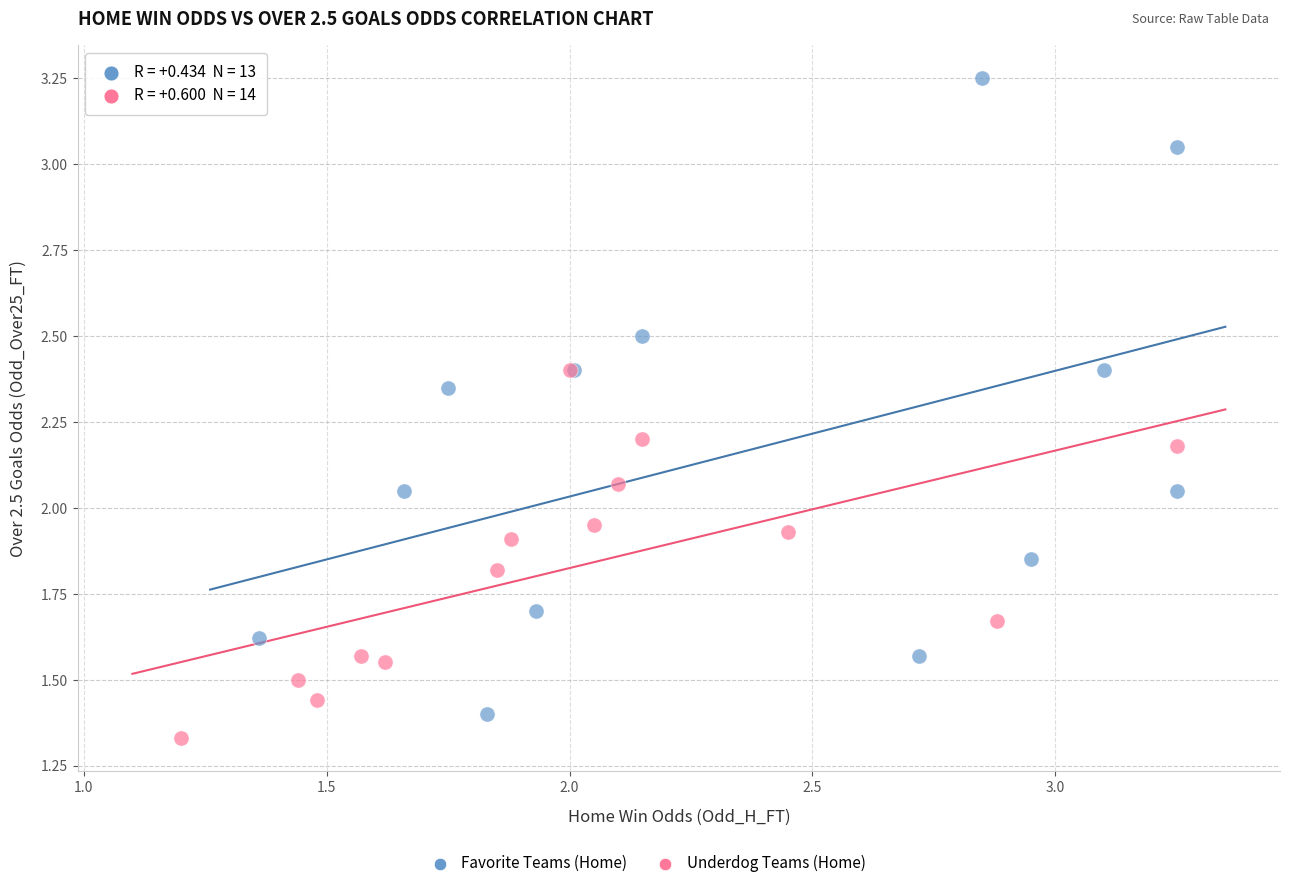

Which series has the widest spread of Y values?

Favorite Teams (Home)